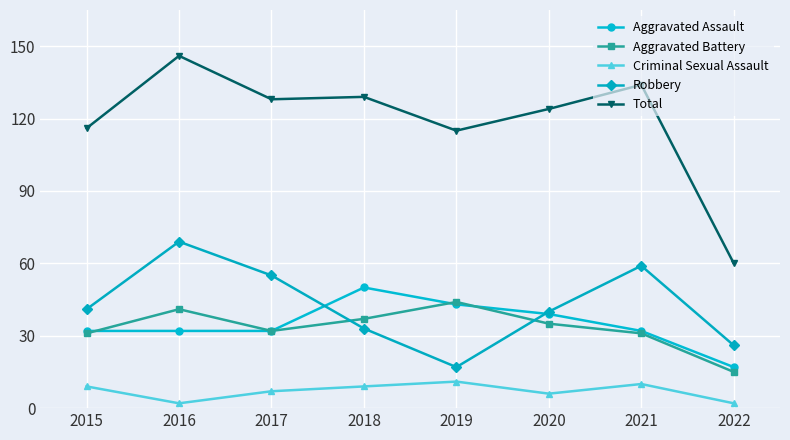

At how many categories does at least one series exceed 46?

8